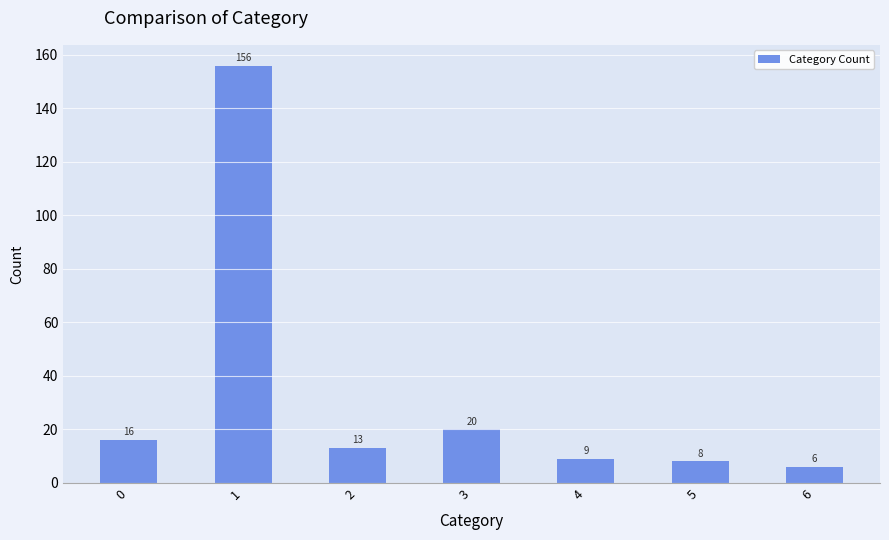

The chart shows a value of 7 at 2. True or false?

False